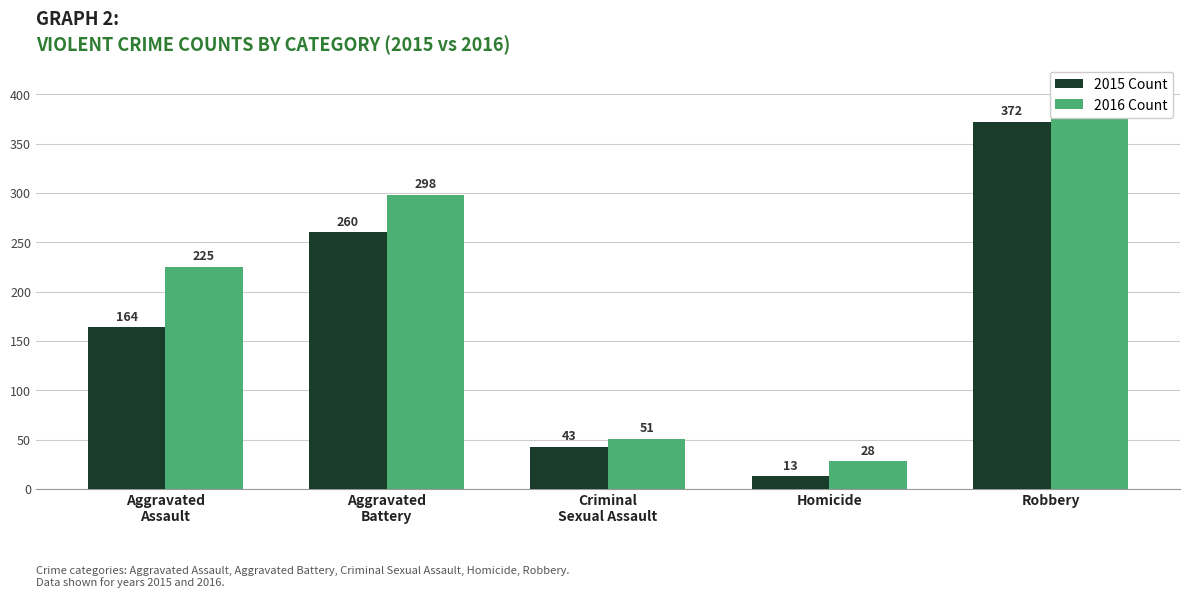

Which series has the largest total across all categories?

2016